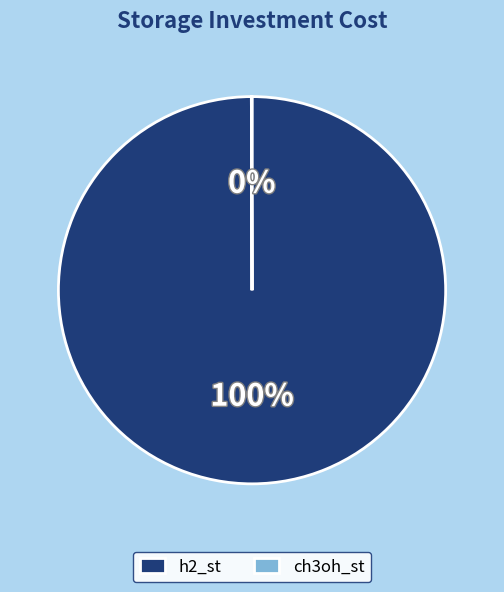

Which category has the biggest portion of the pie?

h2_st